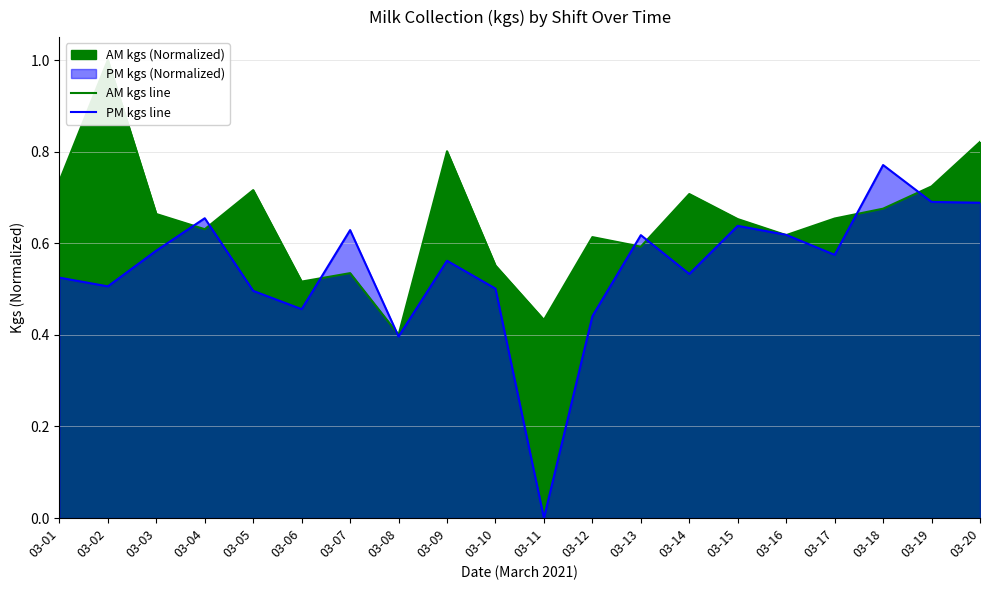

In PM kgs line, how many points are lower than both neighbors (excluding endpoints)?

6